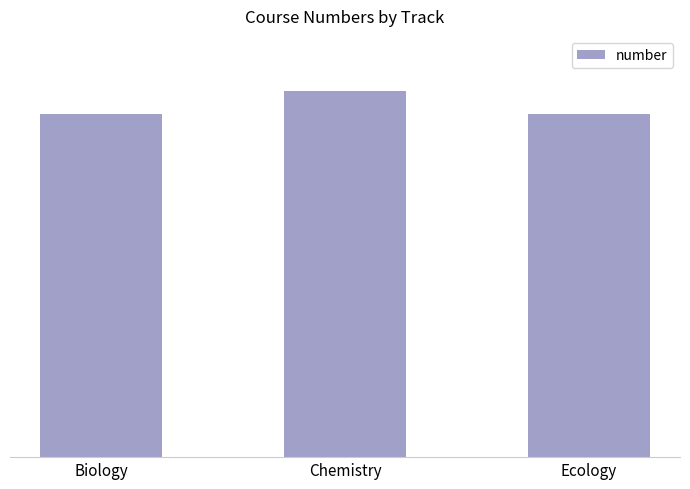

Are the bars horizontal?

No